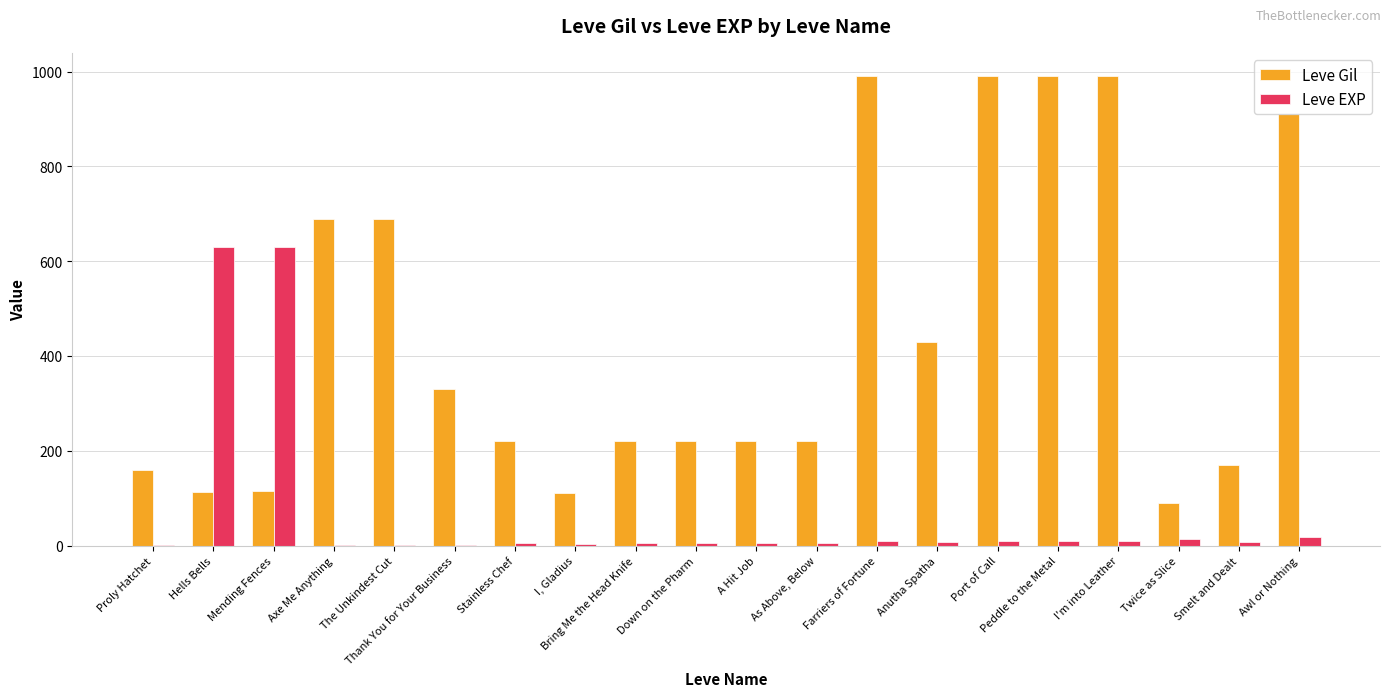

Which series changed the most between Proly Hatchet and Anutha Spatha?

Leve Gil